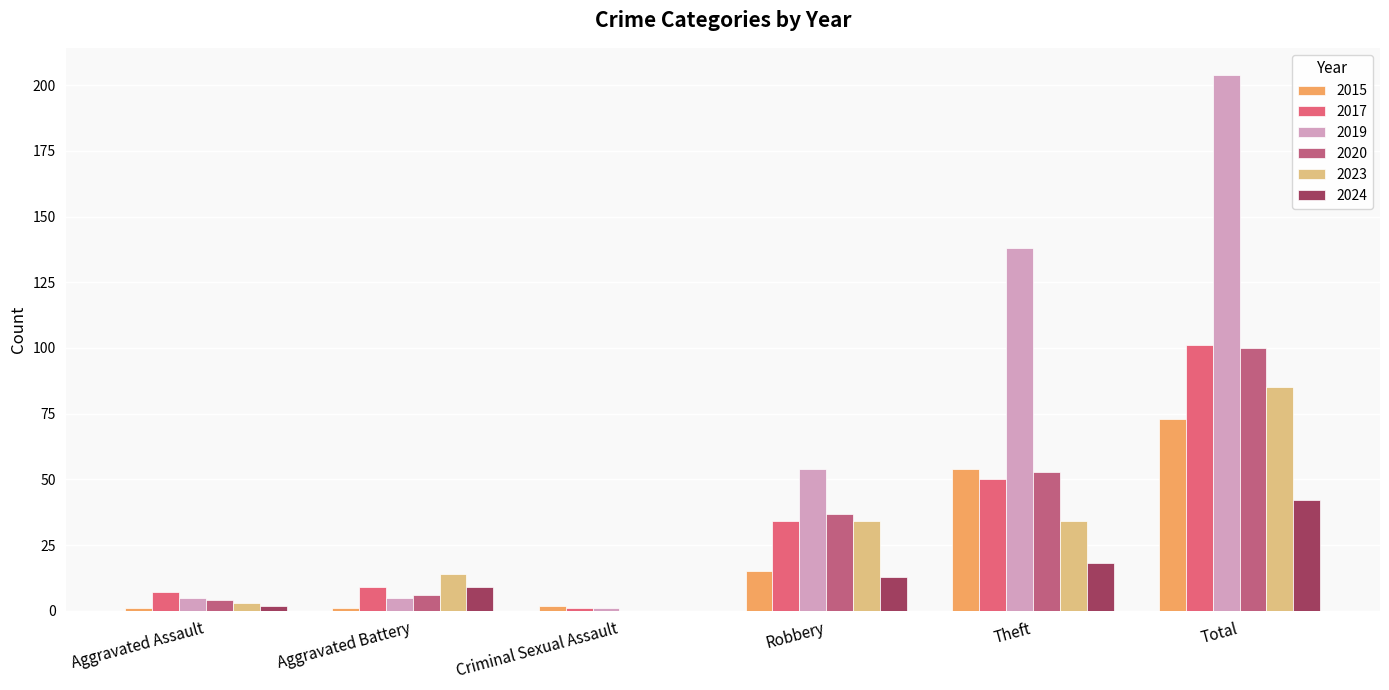

What is the difference between the 2017 values at Aggravated Assault and Criminal Sexual Assault?

6